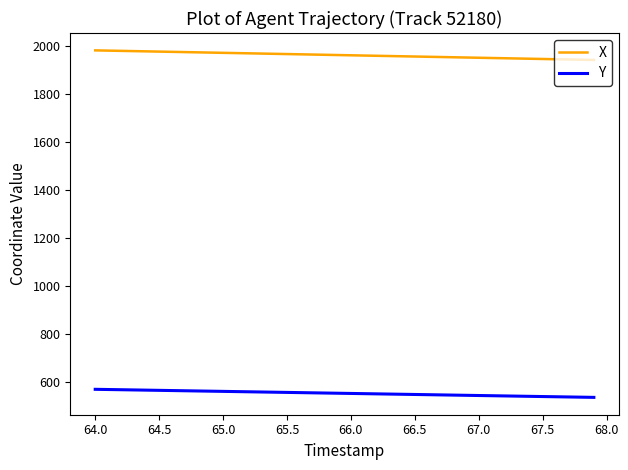

Is this an area chart (filled region under the line)?

No